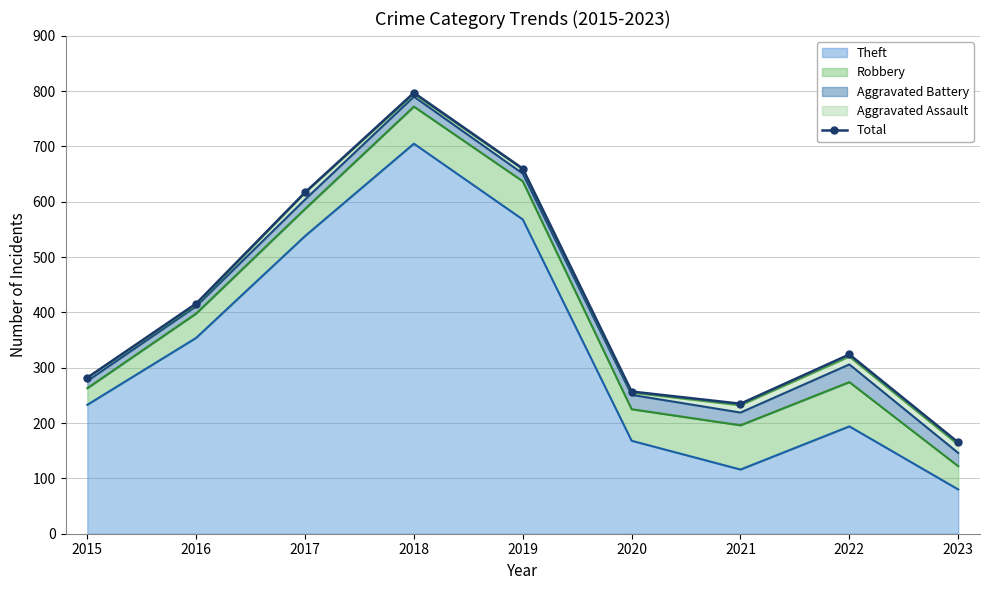

Reading left to right, transcribe all the data shown in this chart.

2015=282	2016=416	2017=617	2018=797	2019=660	2020=257	2021=235	2022=324	2023=165